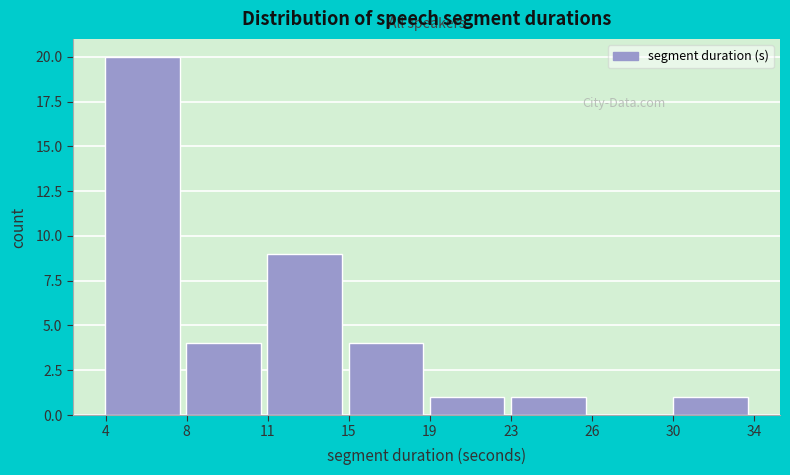

Reading right to left, extract all data points from this chart.

30=1	26=0	23=1	19=1	15=4	11=9	8=4	4=20